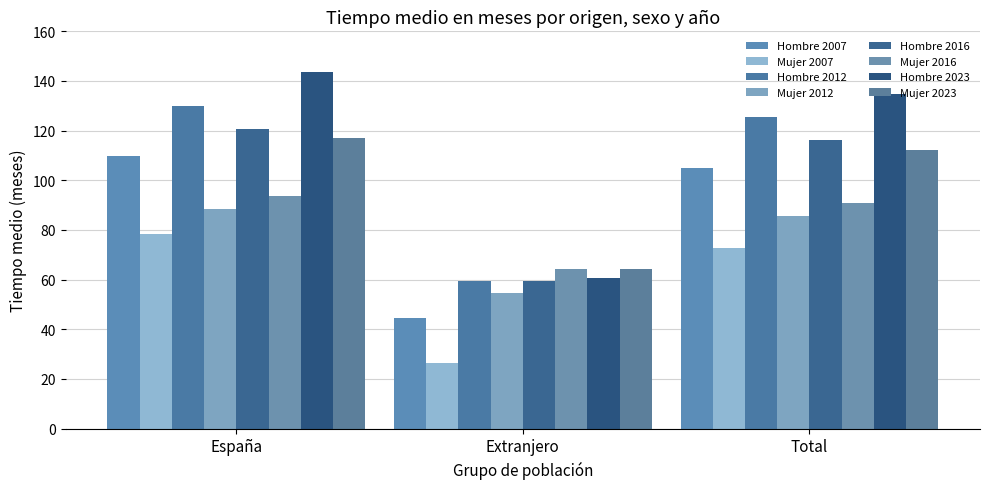

At which category does the chart reach its peak across all series?

España